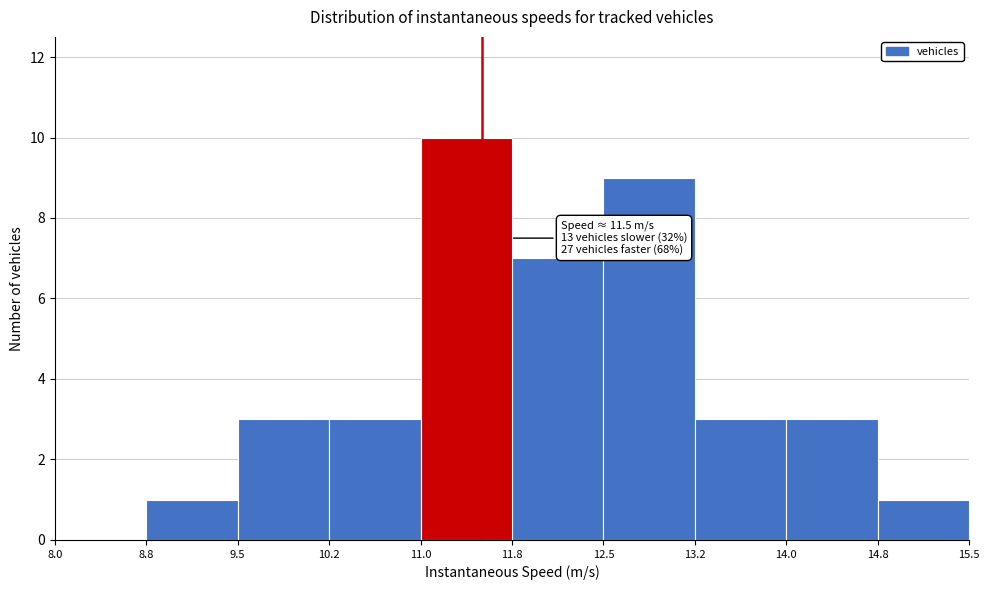

Over which range of the x-axis is the bar tallest?

11.0 to 11.8